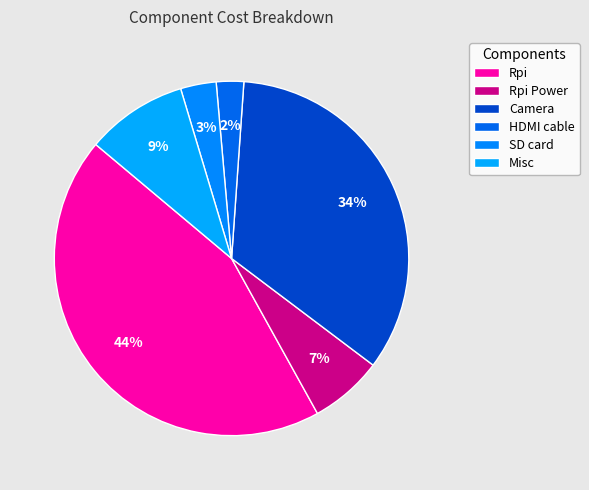

Is SD card the majority of the pie?

No